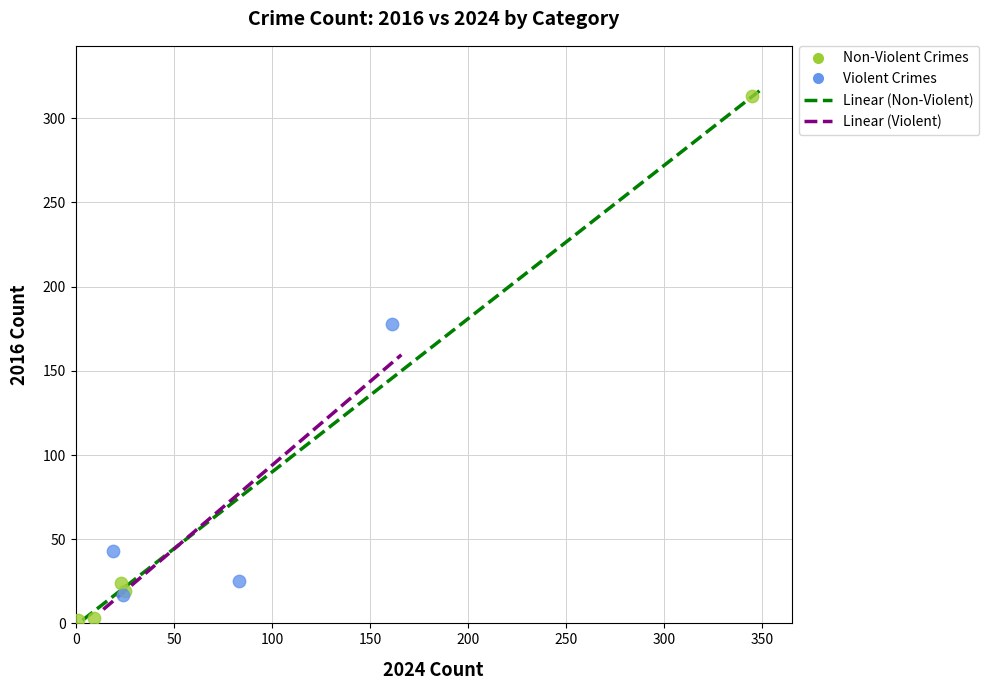

Which series reaches the maximum Y coordinate?

Non-Violent Crimes